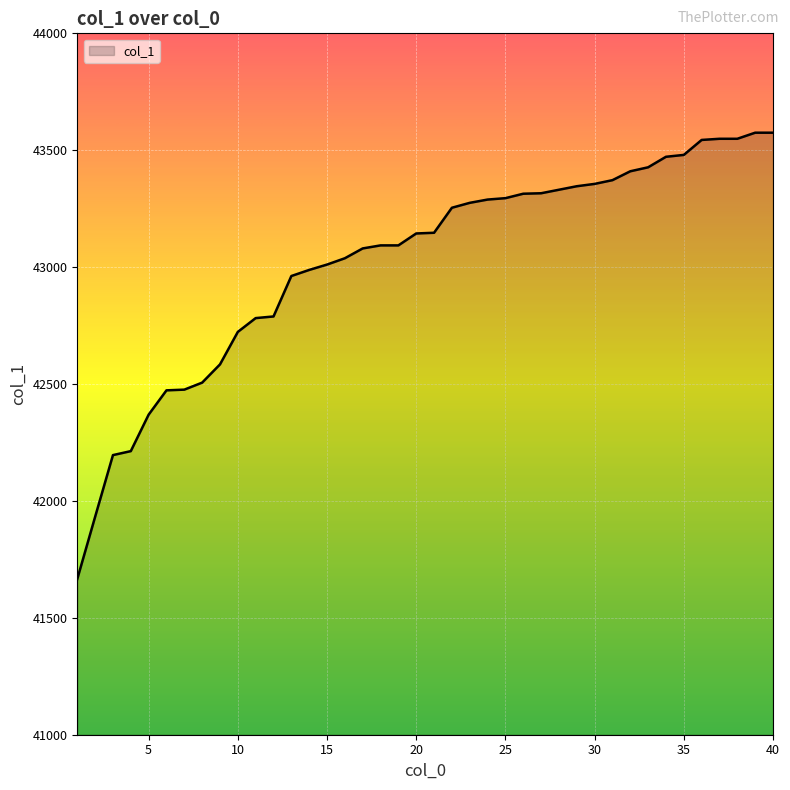

What is the maximum value shown in the chart?

43575